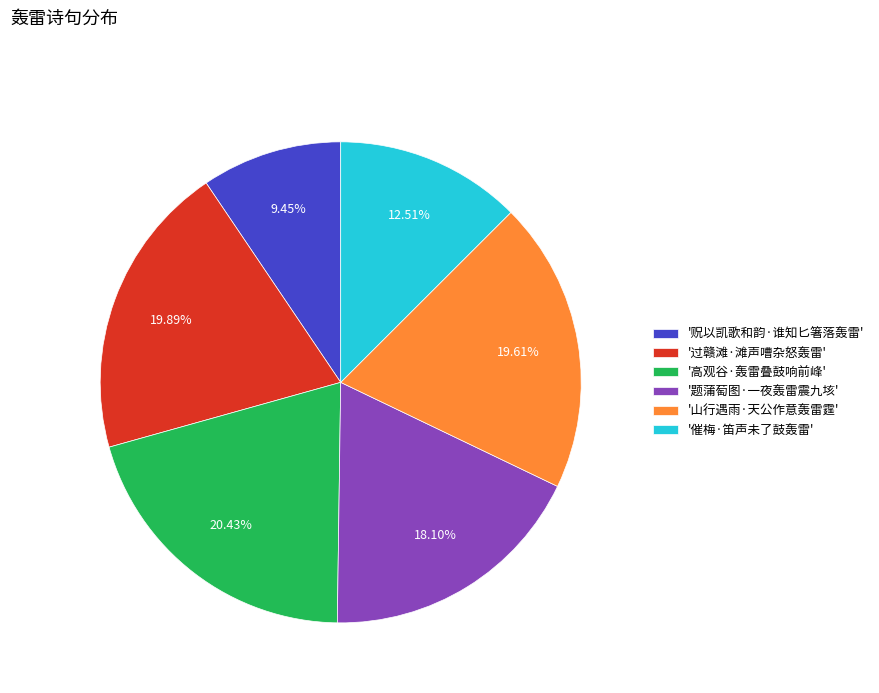

Which category has the smallest portion of the pie?

'贶以凯歌和韵·谁知匕箸落轰雷'